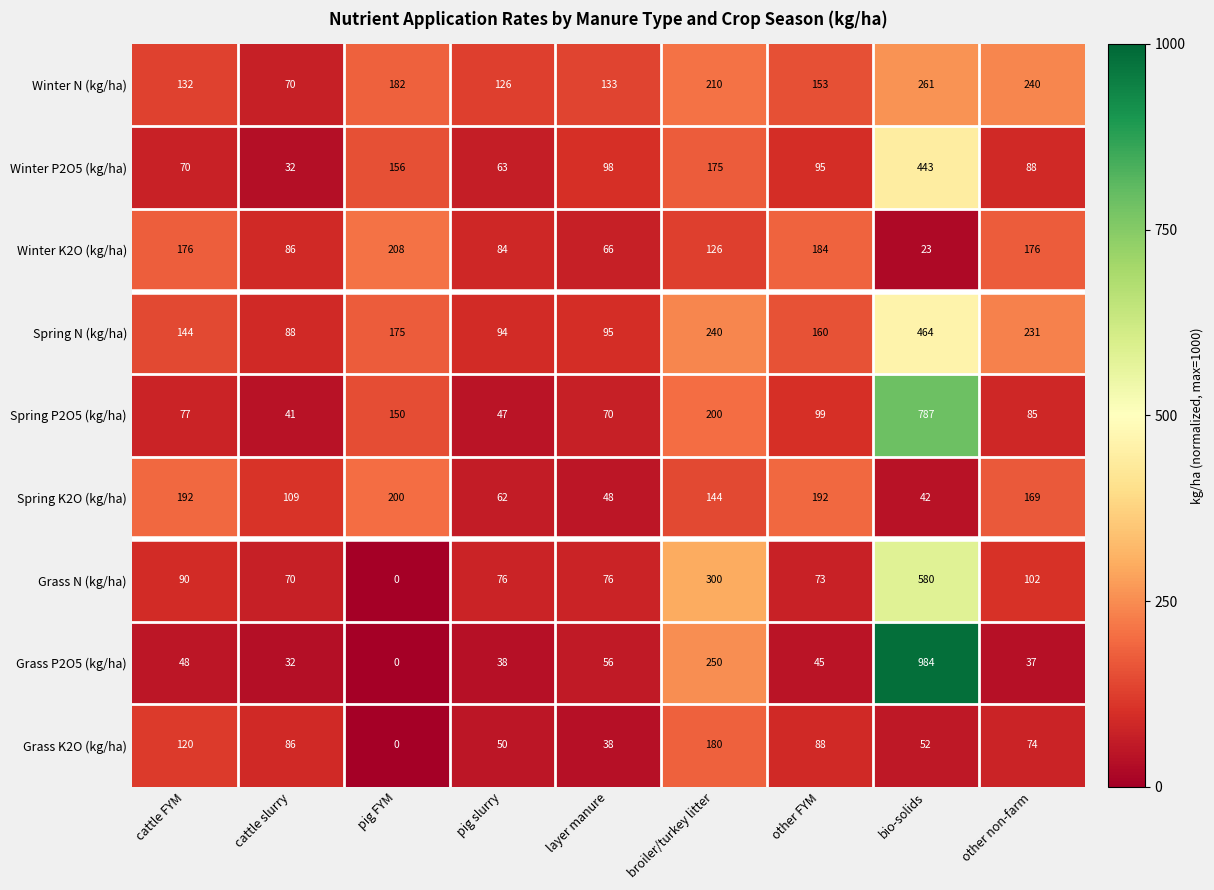

Which series has the largest total across all categories?

Spring N (kg/ha)